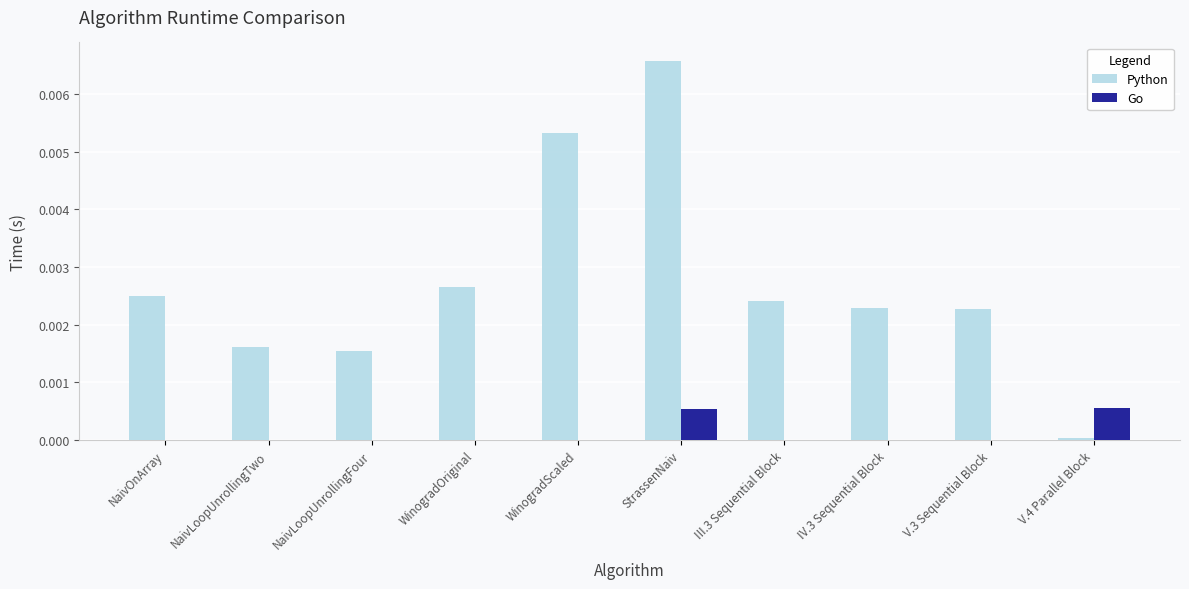

At which label does Python reach its peak?

StrassenNaiv